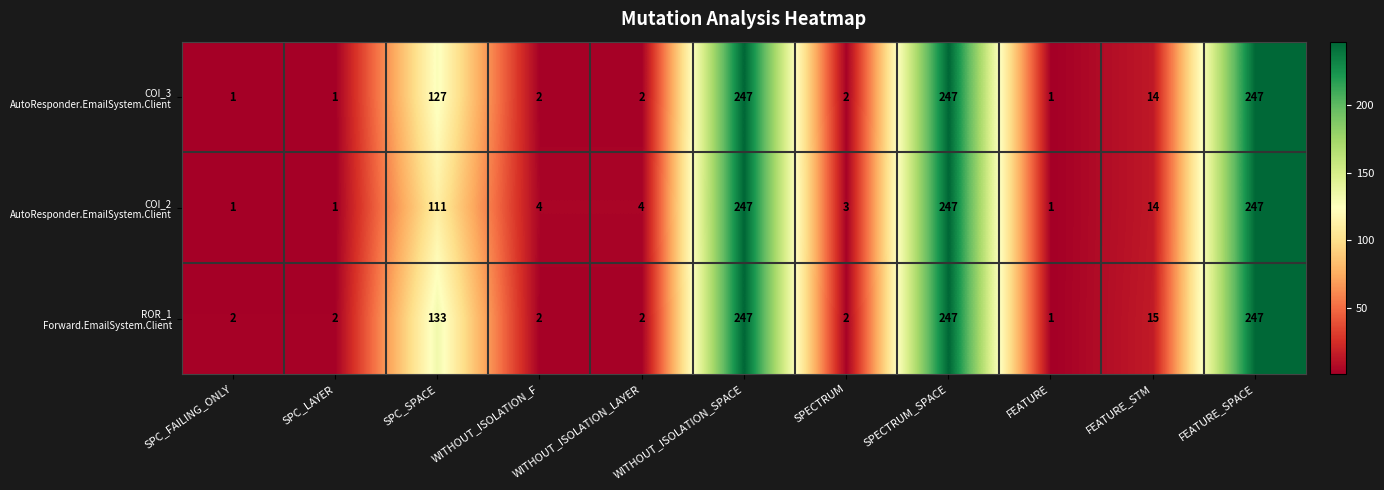

Count the number of data series in this chart.

3